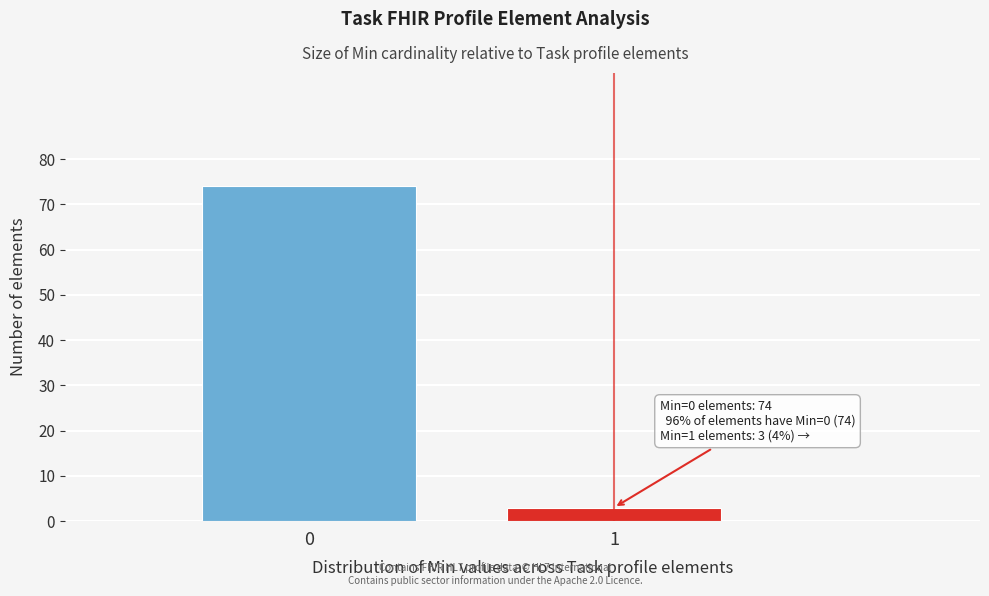

Reading left to right, what are all the values shown in this chart?

74	3